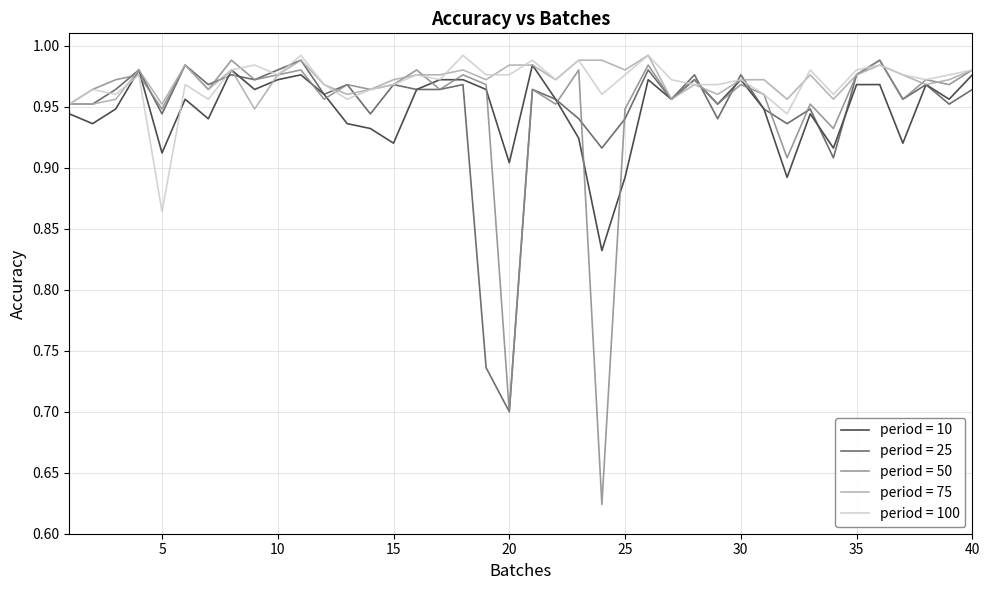

Which series has the widest spread of values?

period = 50